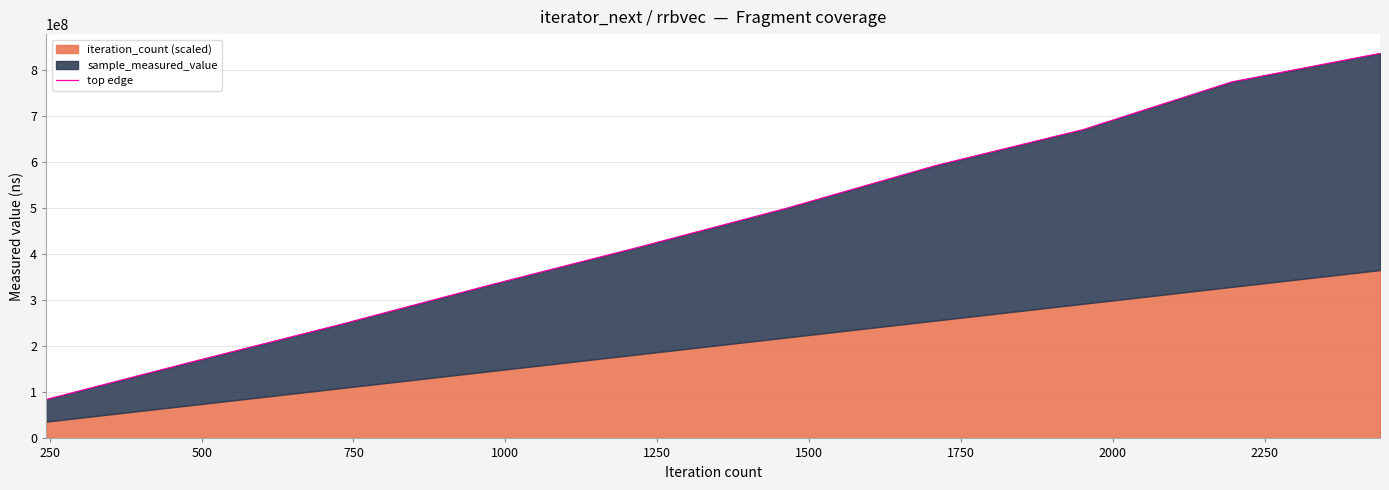

True or false: the data shows 383696121 at 1500.

False